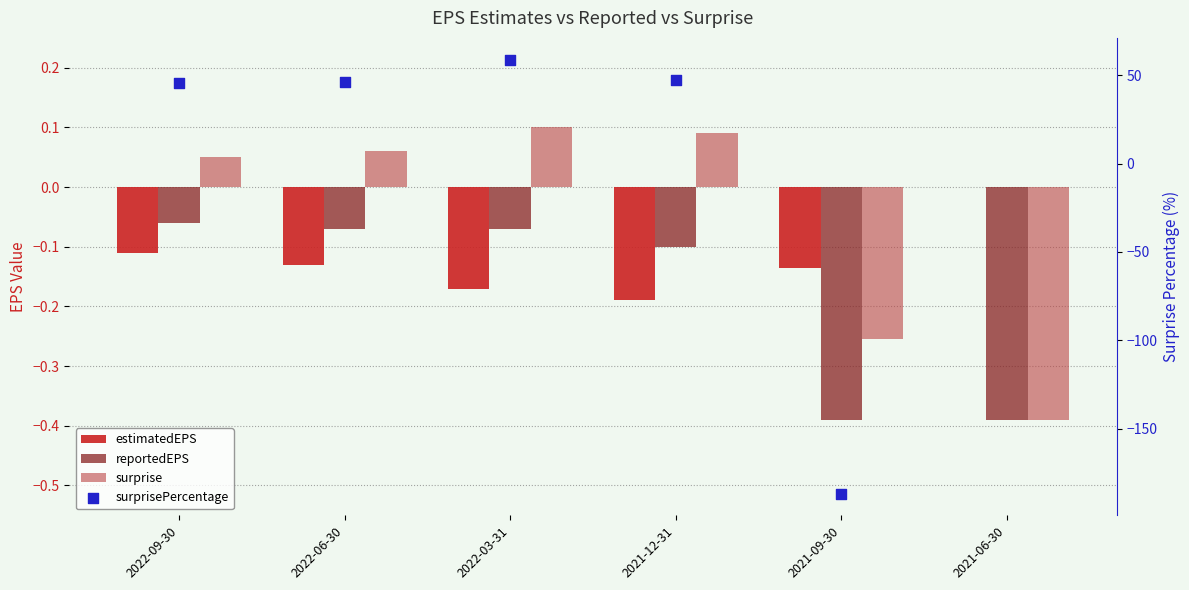

Which series reaches the minimum Y coordinate?

surprisePercentage